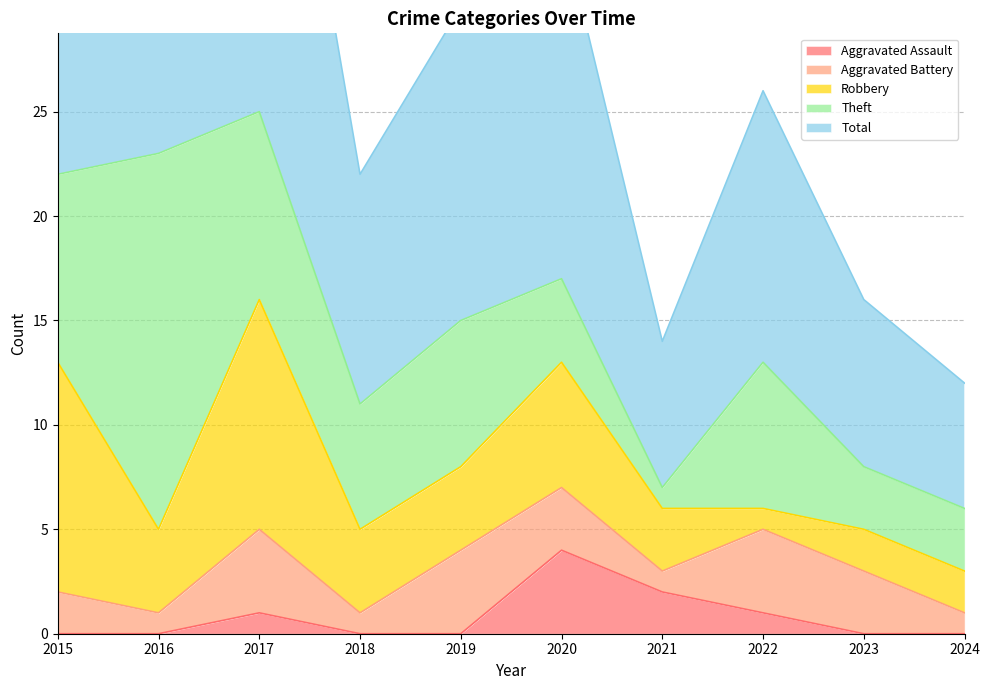

The value of Theft at 2019 is 4. True or false?

False